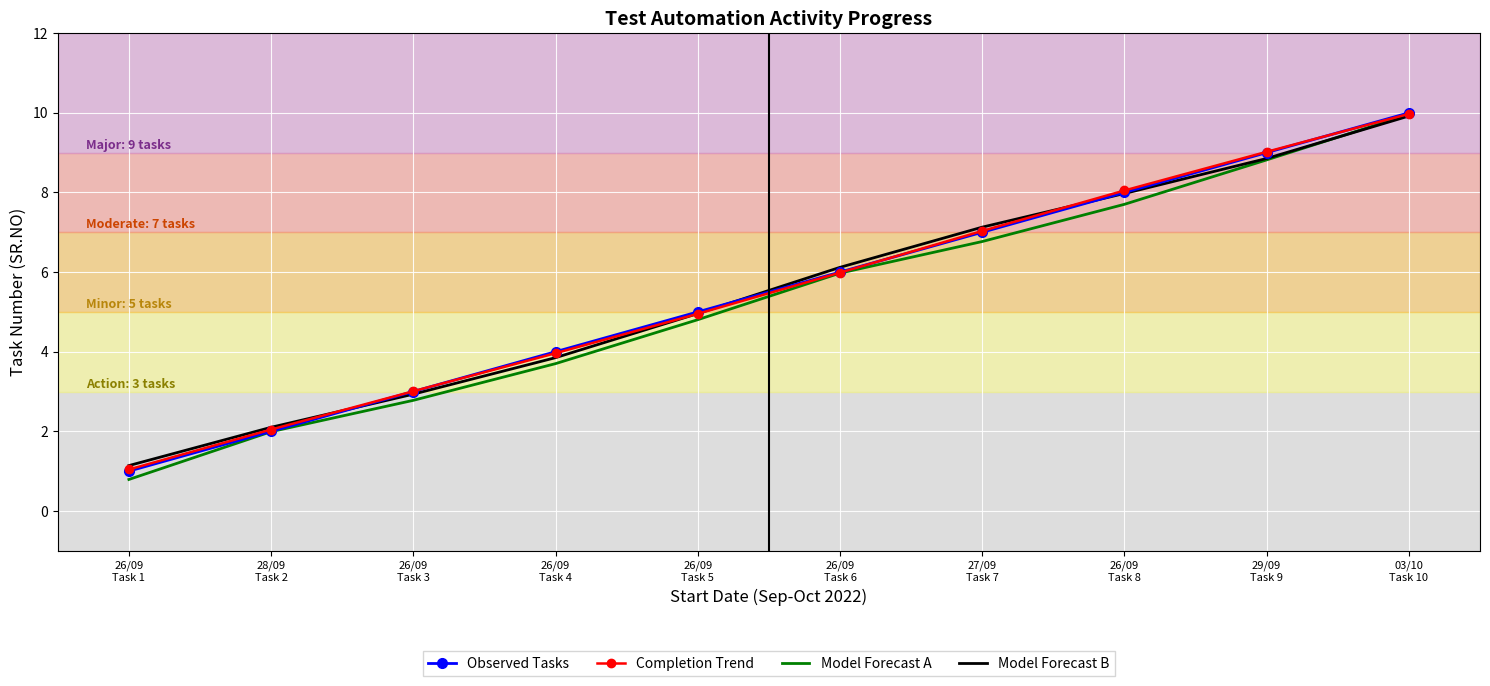

Count the number of categories in the chart.

10